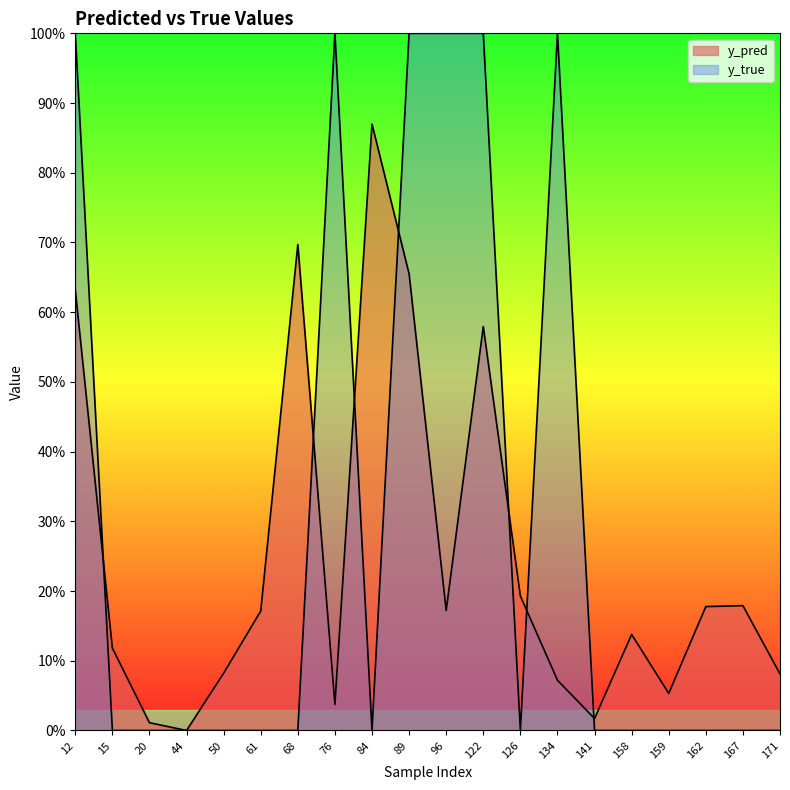

List the labels in order of y_true value, smallest first.

15, 20, 44, 50, 61, 68, 84, 126, 141, 158, 159, 162, 167, 171, 12, 76, 89, 96, 122, 134